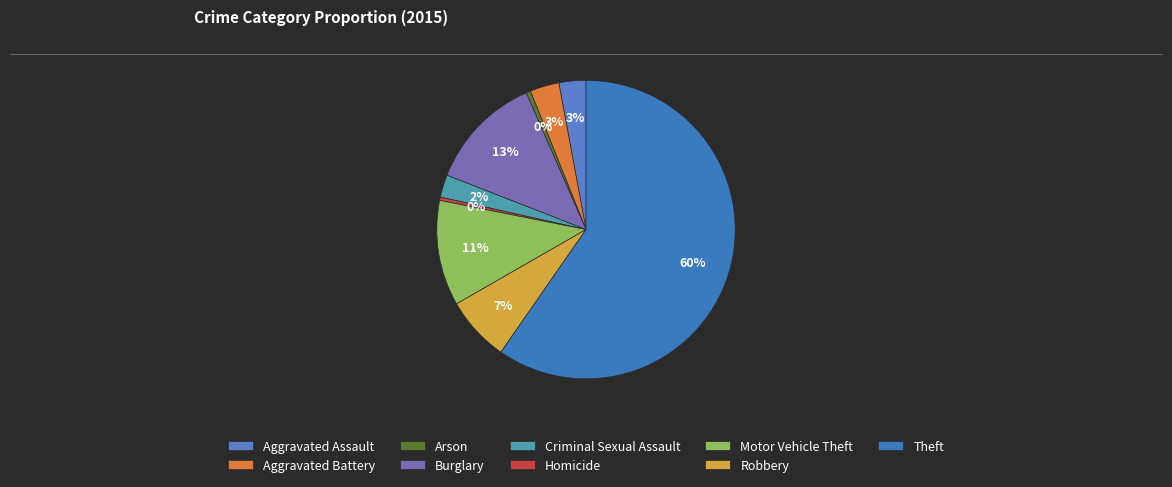

To the nearest percent, what is the difference between the Robbery and Aggravated Assault slice percentages?

4%